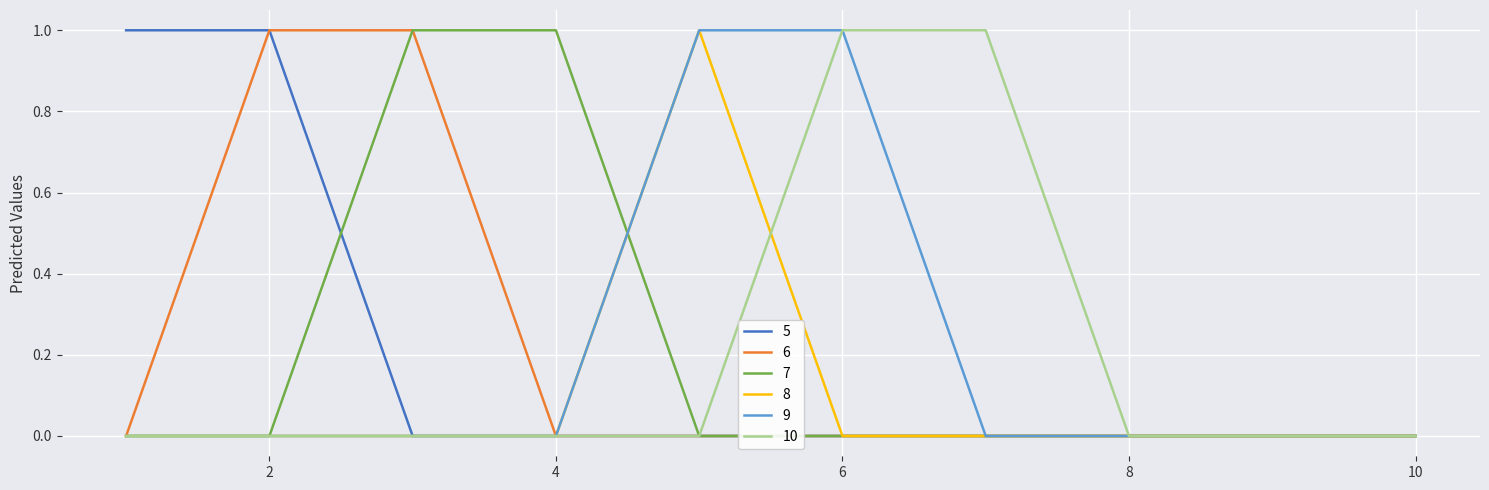

Reading left to right, transcribe all the data shown in this chart.

5: 1	1	0	0	0	0	0	0	0	0
6: 0	1	1	0	0	0	0	0	0	0
7: 0	0	1	1	0	0	0	0	0	0
8: 0	0	0	0	1	0	0	0	0	0
9: 0	0	0	0	1	1	0	0	0	0
10: 0	0	0	0	0	1	1	0	0	0